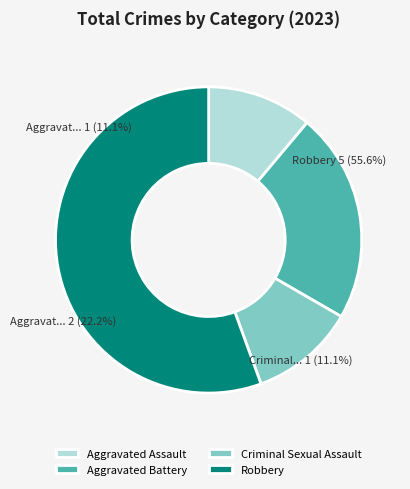

Combined, what portion of the pie is Aggravated Assault and Aggravated Battery?

33.3%